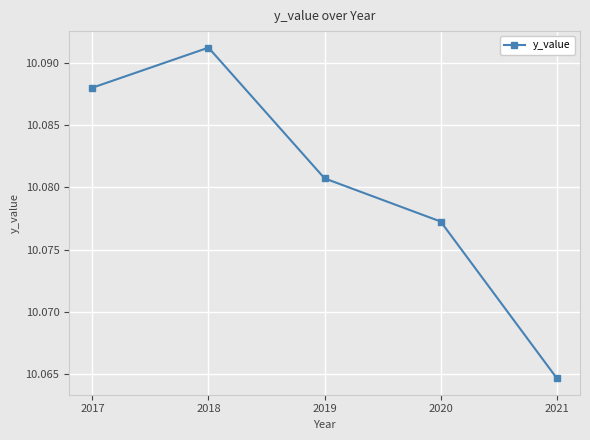

Rank the categories by value from lowest to highest.

2021, 2020, 2019, 2017, 2018